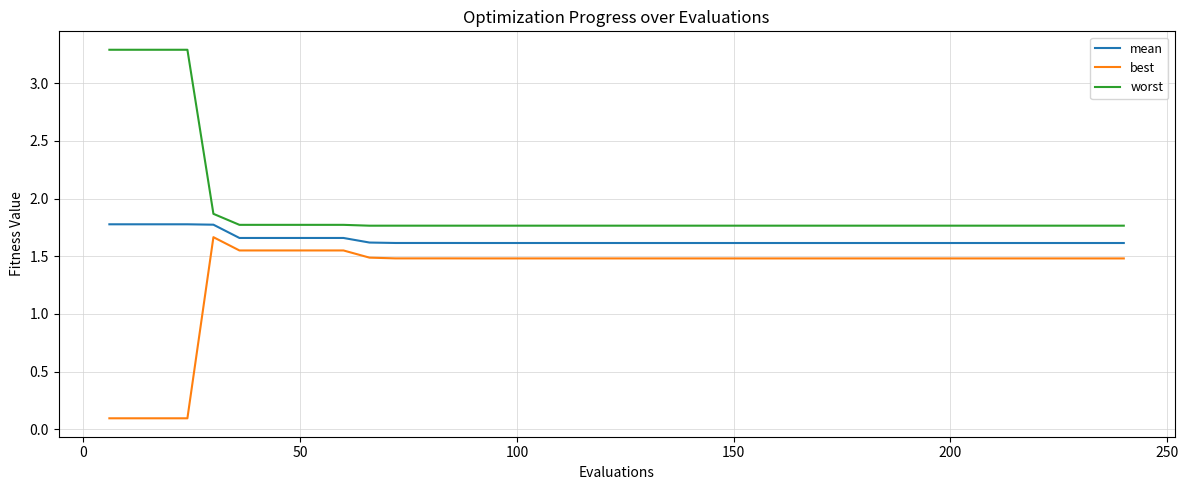

What is the minimum value for best?

0.1